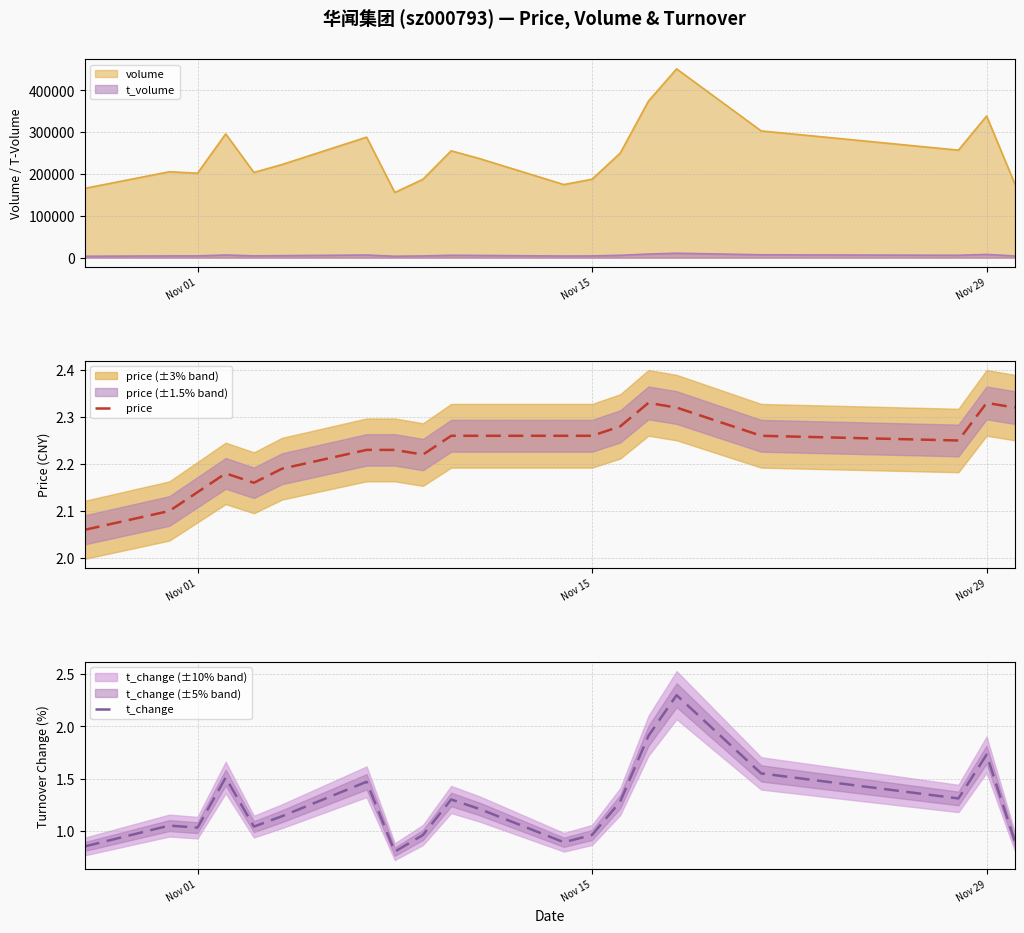

Which series has the widest spread of values?

t_change